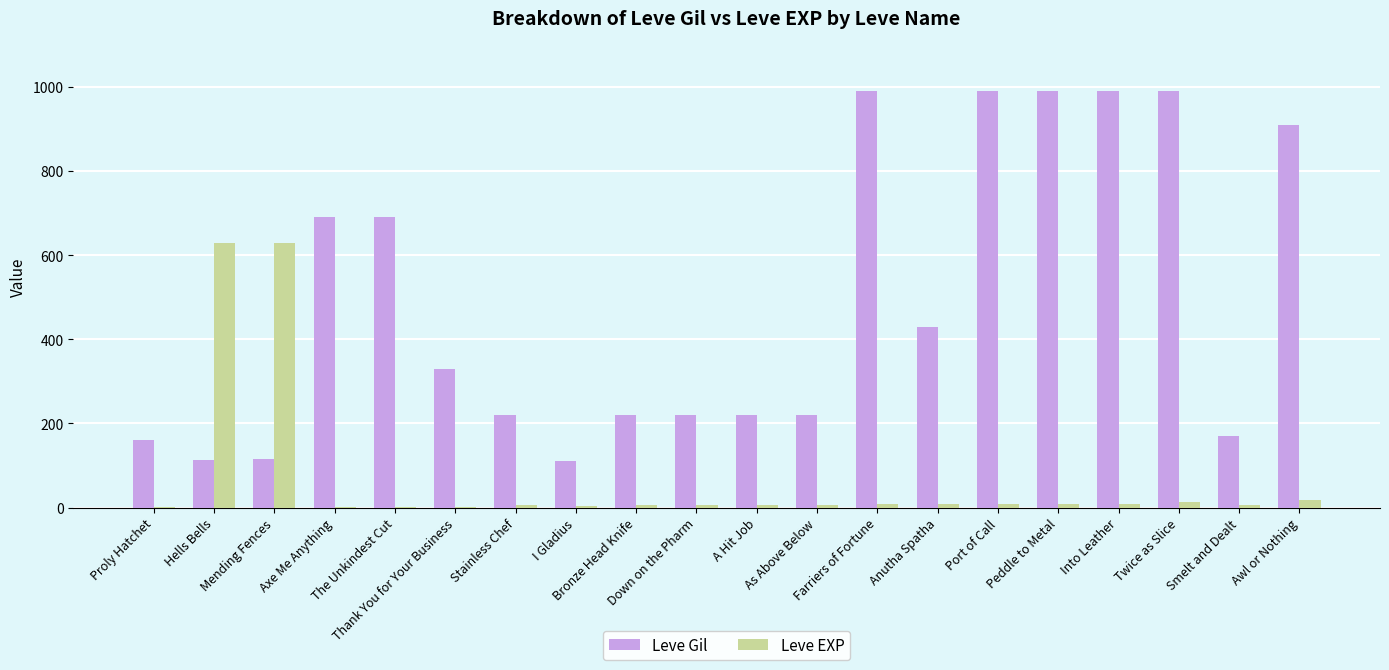

Which series has the largest total across all categories?

Leve Gil